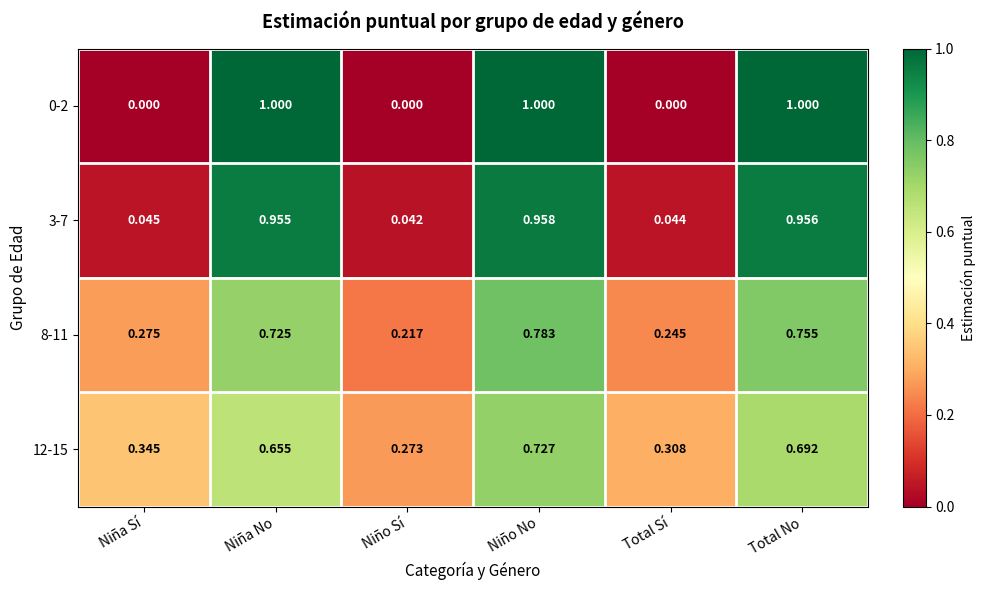

List the labels in order of 12-15 value, smallest first.

Niño Sí, Total Sí, Niña Sí, Niña No, Total No, Niño No